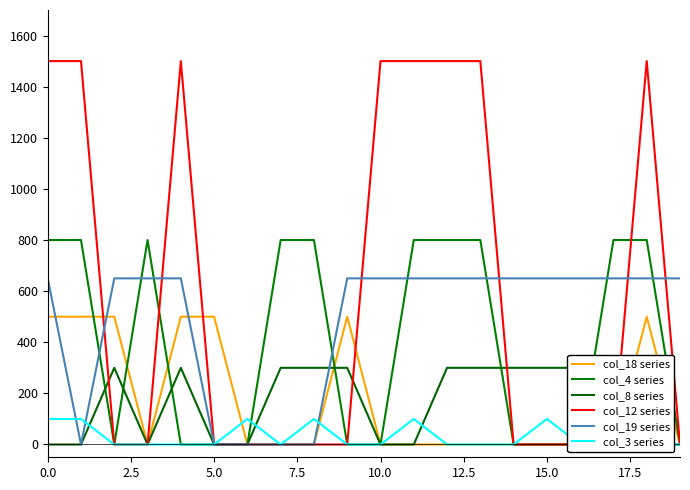

What is the difference between the highest and lowest values at 9?

650